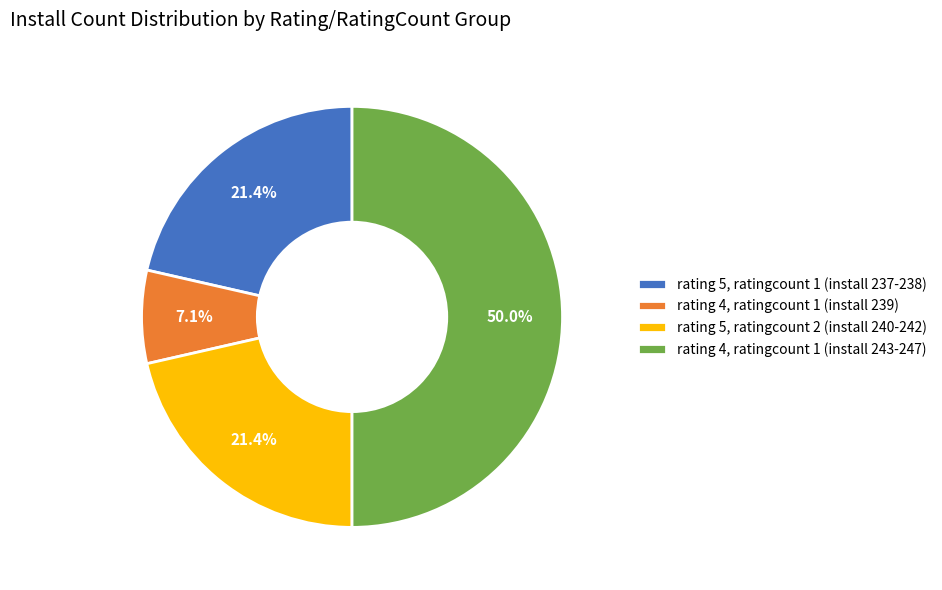

Does rating 4, ratingcount 1 (install 239) represent more than half of the total?

No